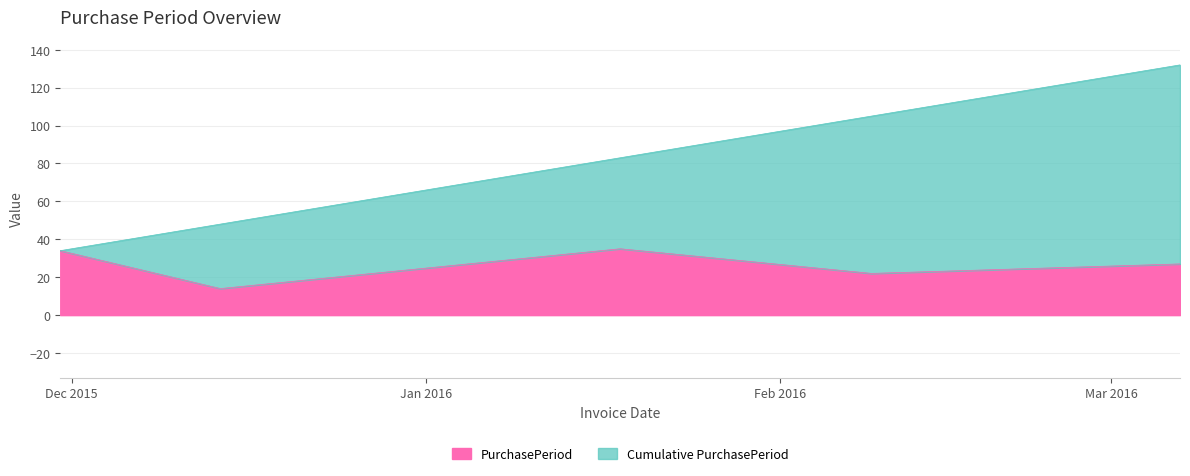

True or false: there are more than 2 points higher than both neighbors.

False